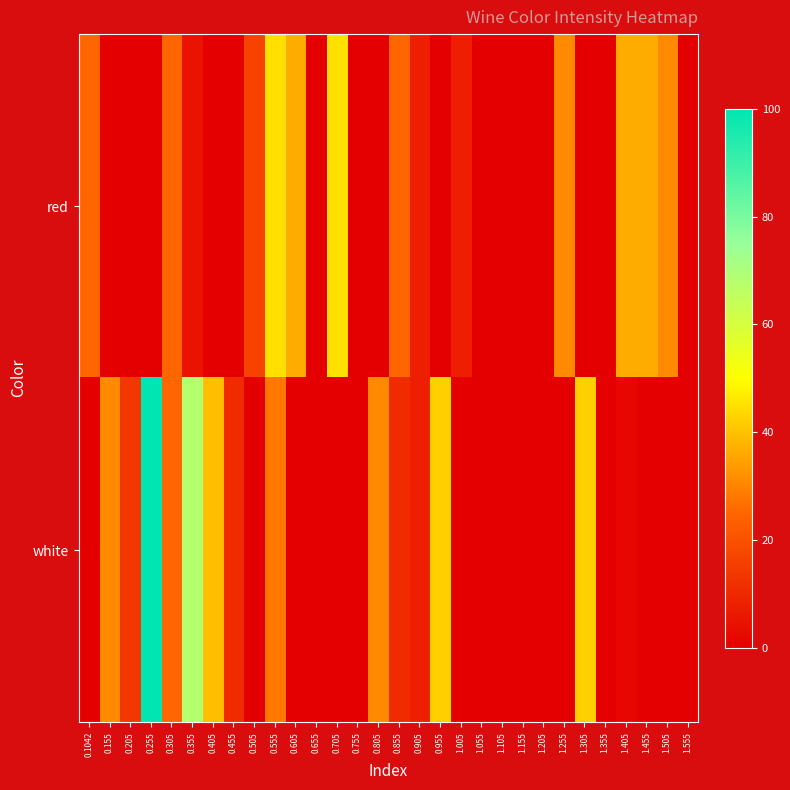

Rank the series at 0.455 from highest to lowest value.

white, red